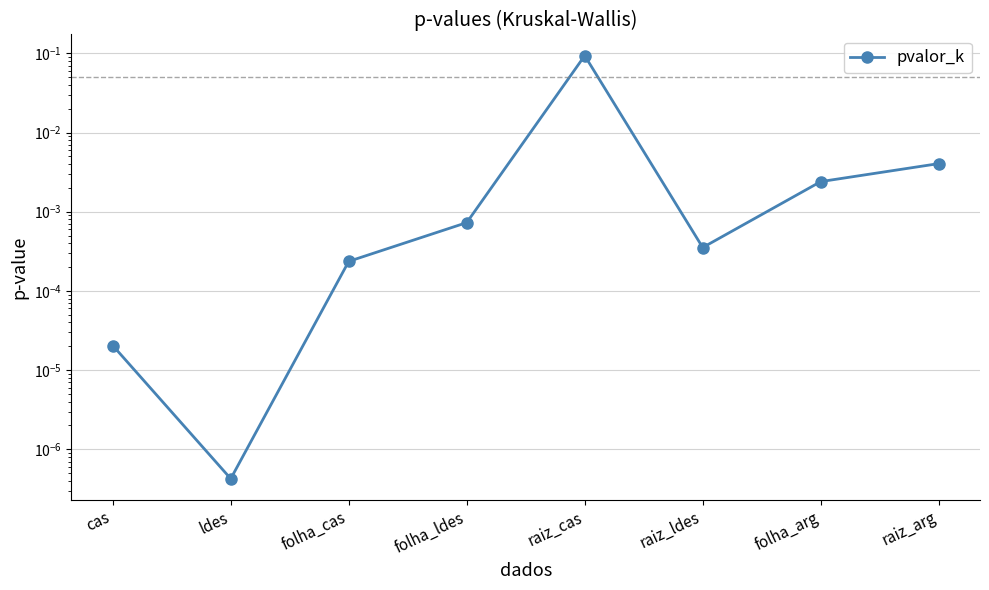

The value at raiz_ldes is 0.0. True or false?

True